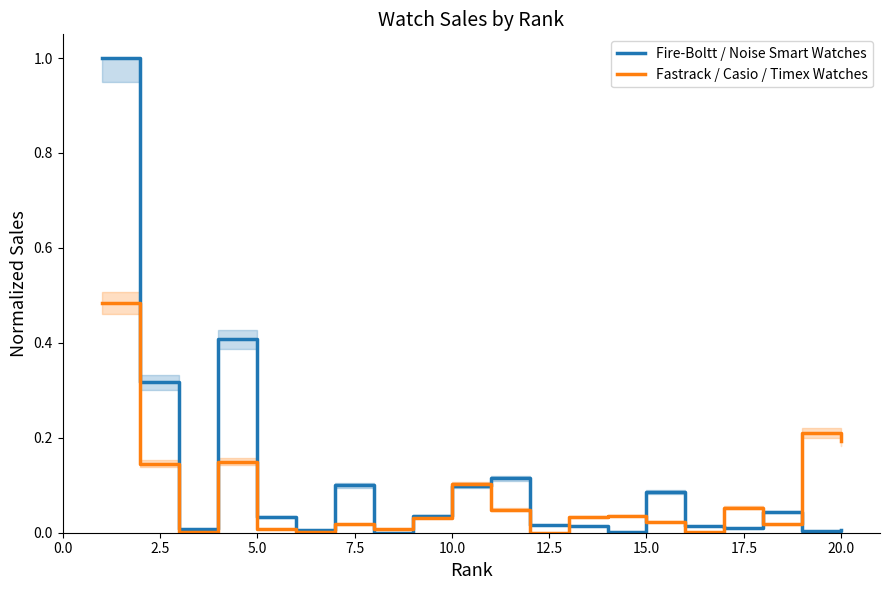

What is the maximum value for Fire-Boltt / Noise Smart Watches?

1.0